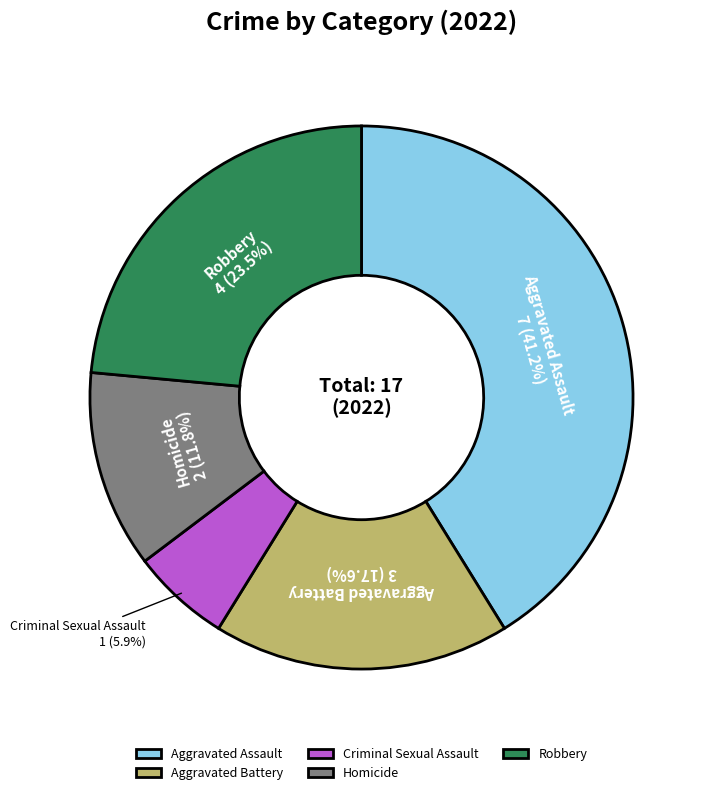

Is there any slice that represents more than half of the pie?

No